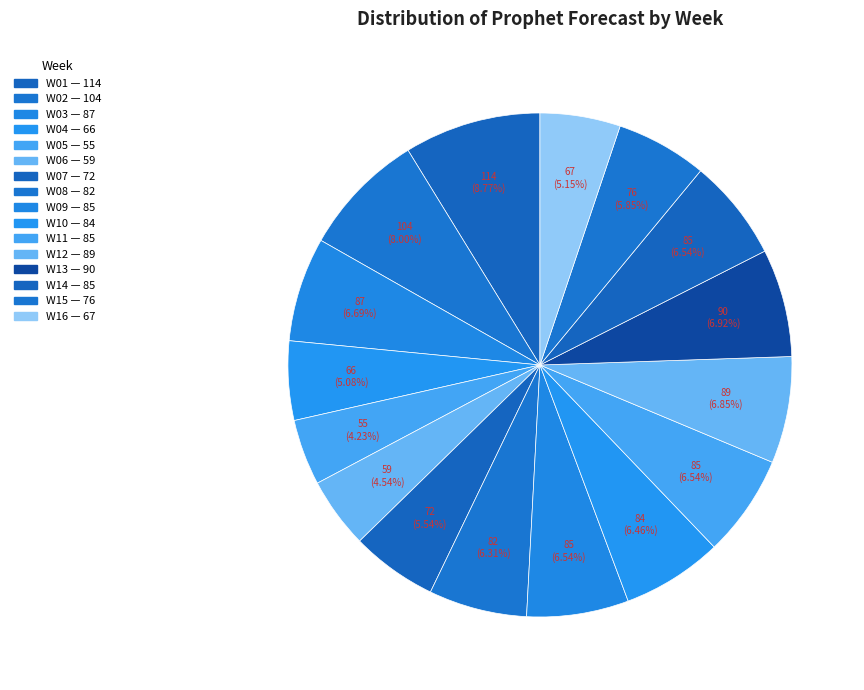

How many slices are in this pie chart?

16